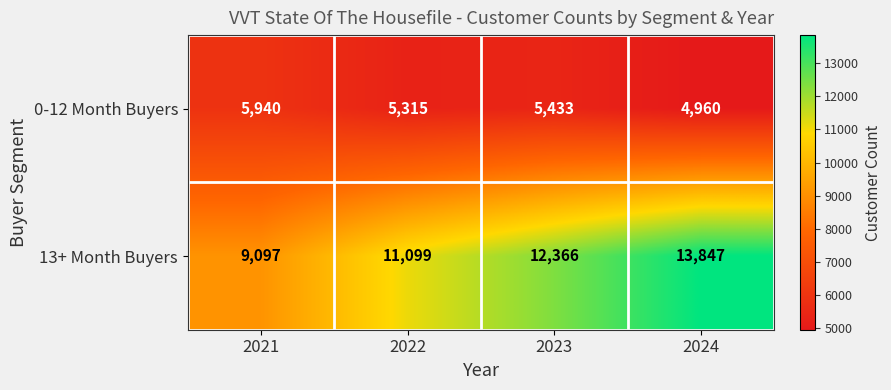

What is the total value across all series at 2024?

18807